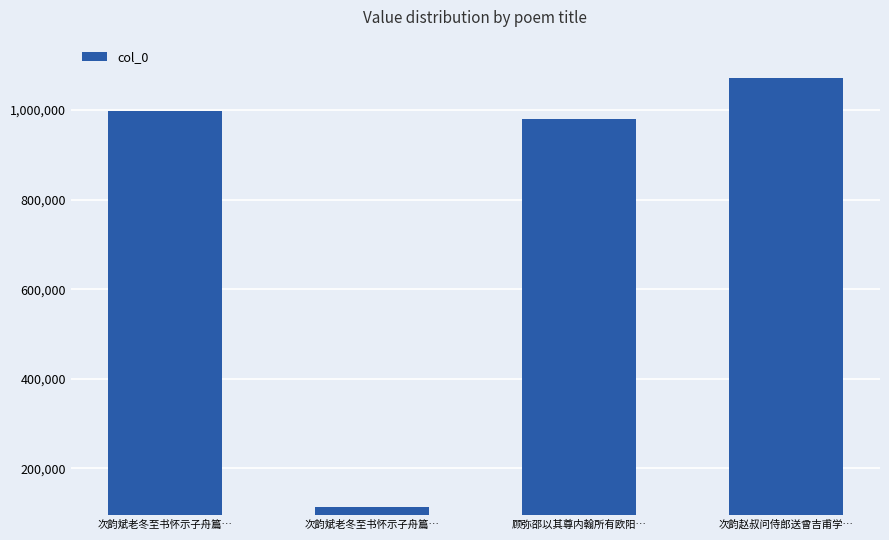

What is the difference between the second highest and minimum values?

883326